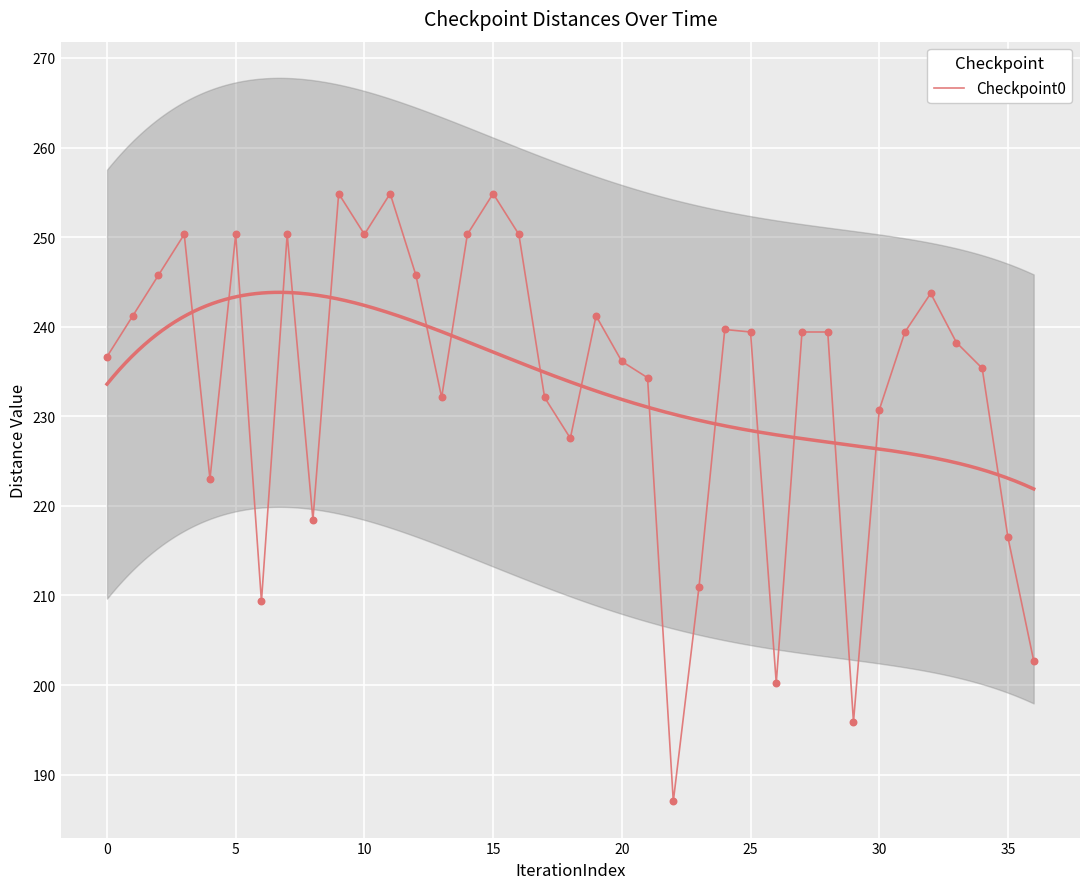

Between 15 and 30, which is larger?

15